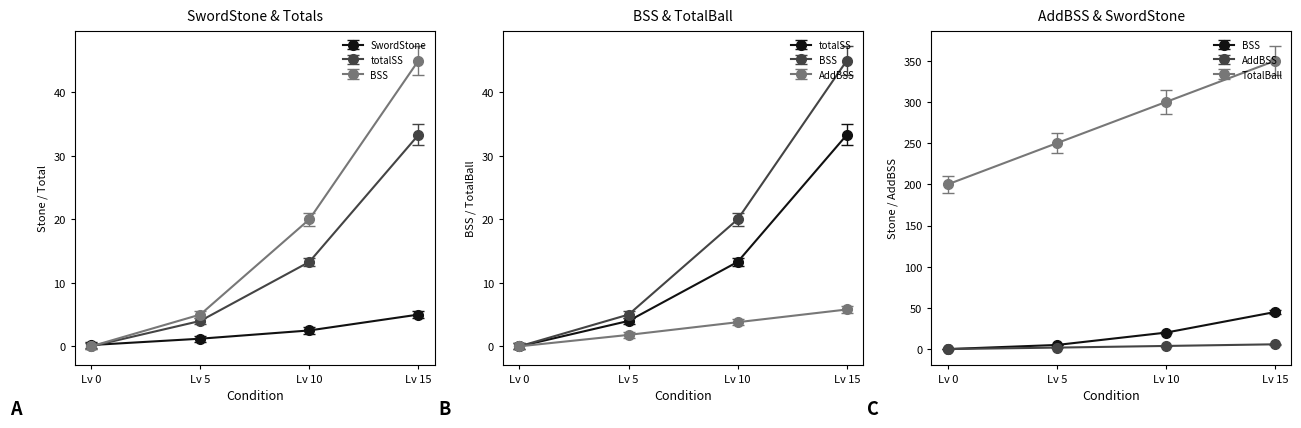

What are all the series names shown in the legend?

SwordStone, totalSS, BSS, AddBSS, TotalBall